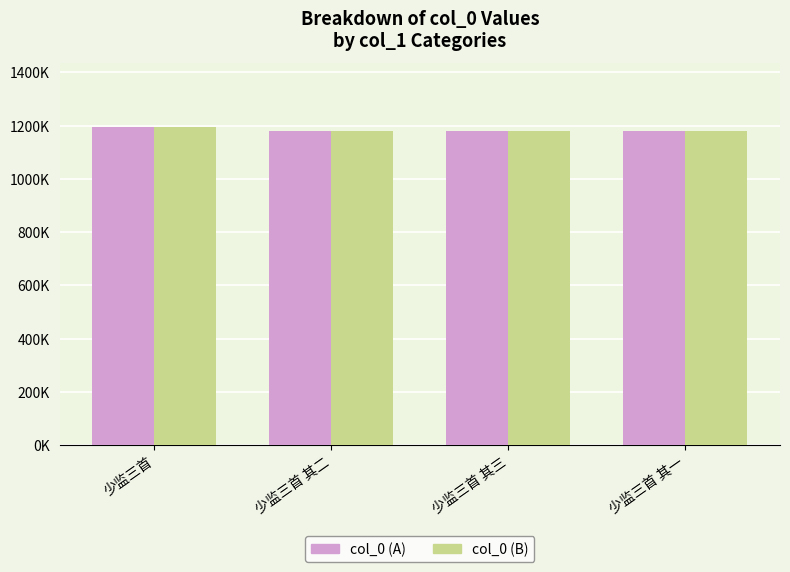

What are all the series names shown in the legend?

col_0 (A), col_0 (B)